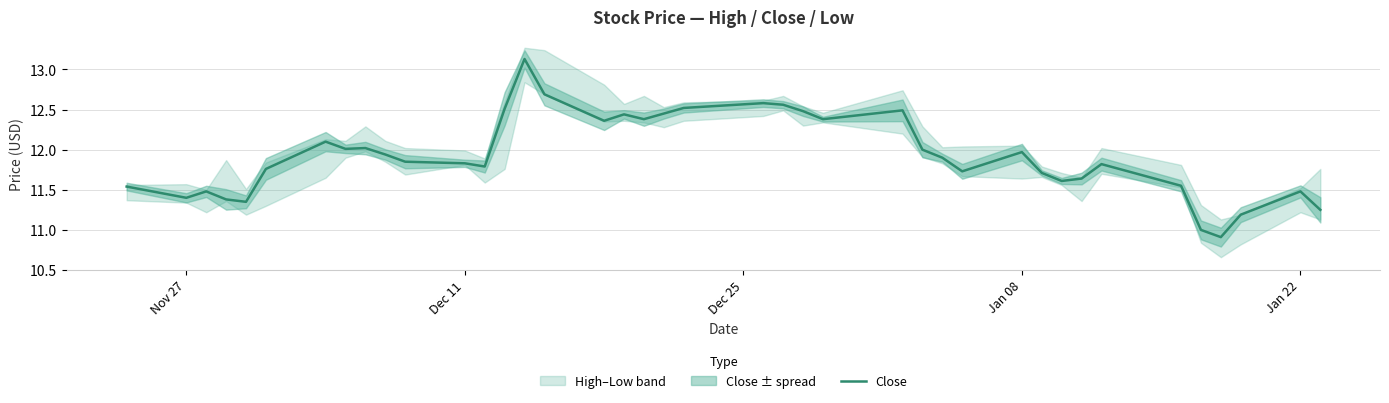

True or false: the data shows 7.6 at Nov 27.

False